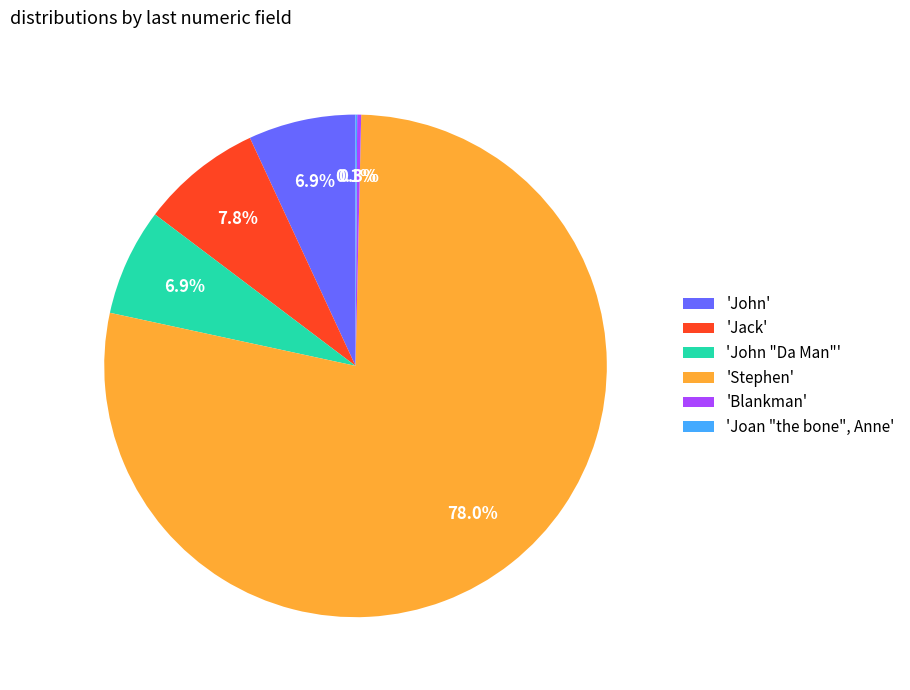

What percentage do 'John' and 'Stephen' together represent?

84.9%